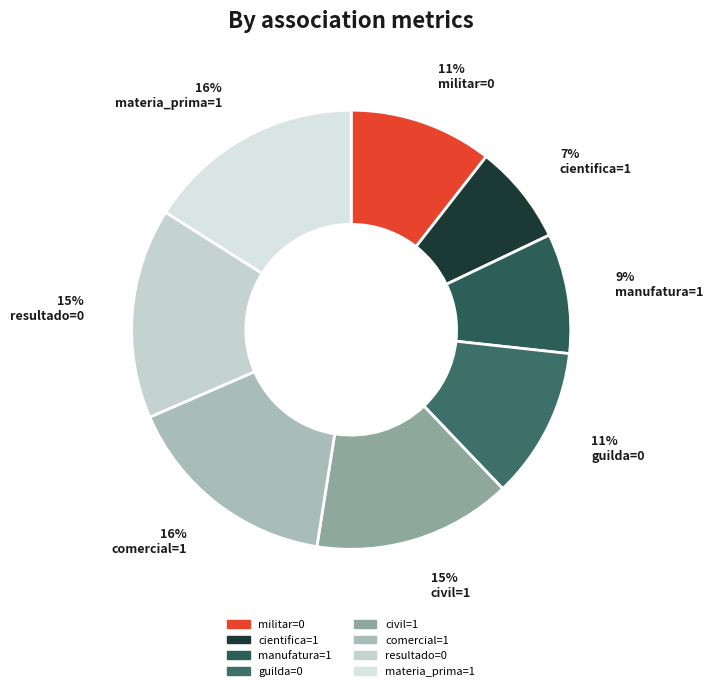

True or false: materia_prima=1 accounts for 16% of the total.

True